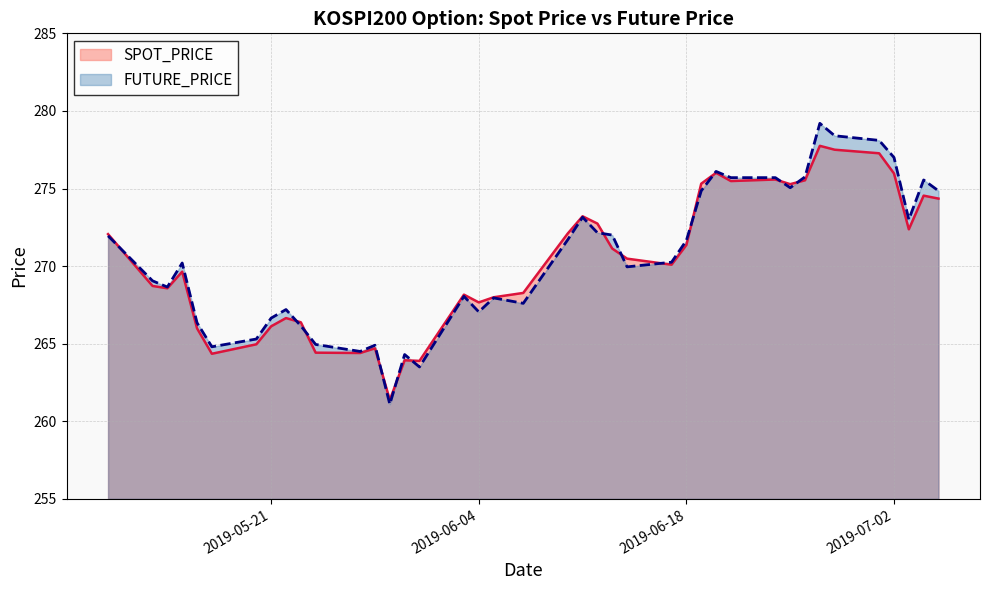

What is the average value of the SPOT_PRICE series?

270.3